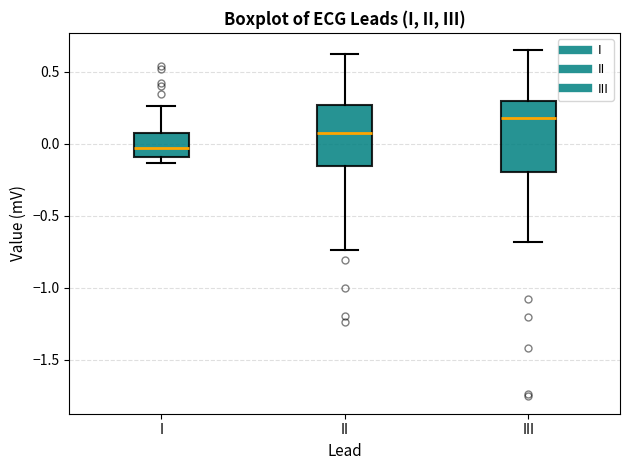

Which box is the tallest, from its lower edge to its upper edge?

III